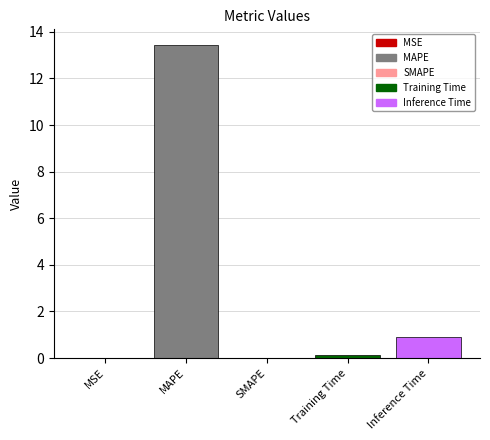

Which has a higher value, Inference Time or MAPE?

MAPE